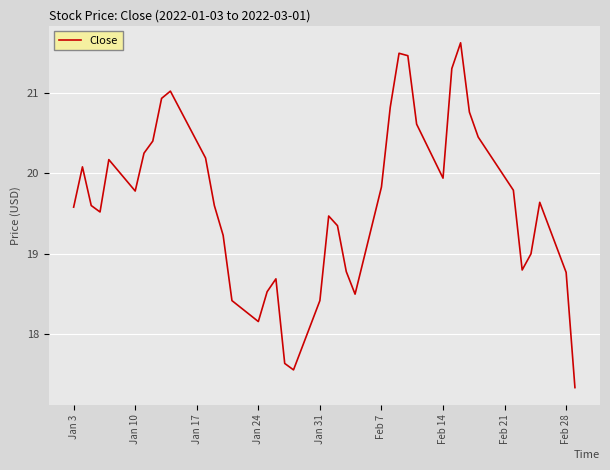

What is the difference between the maximum and minimum values?

4.3